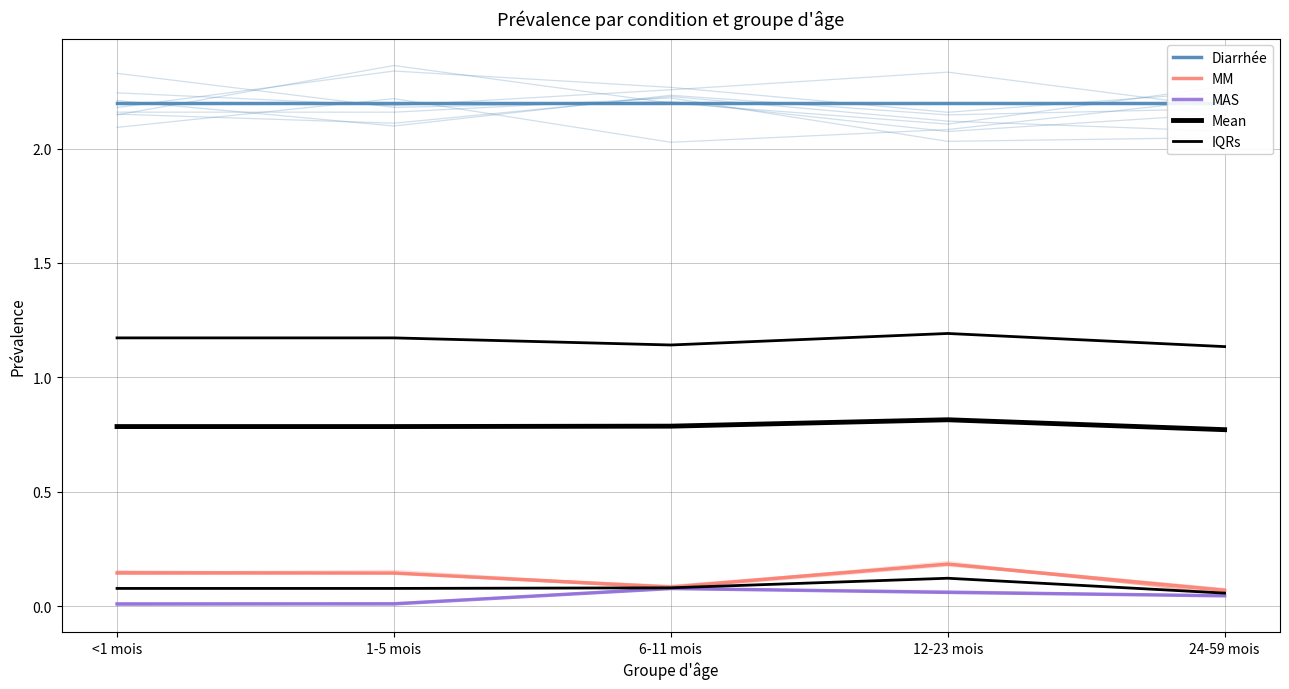

Which series has the largest range (max minus min)?

MM